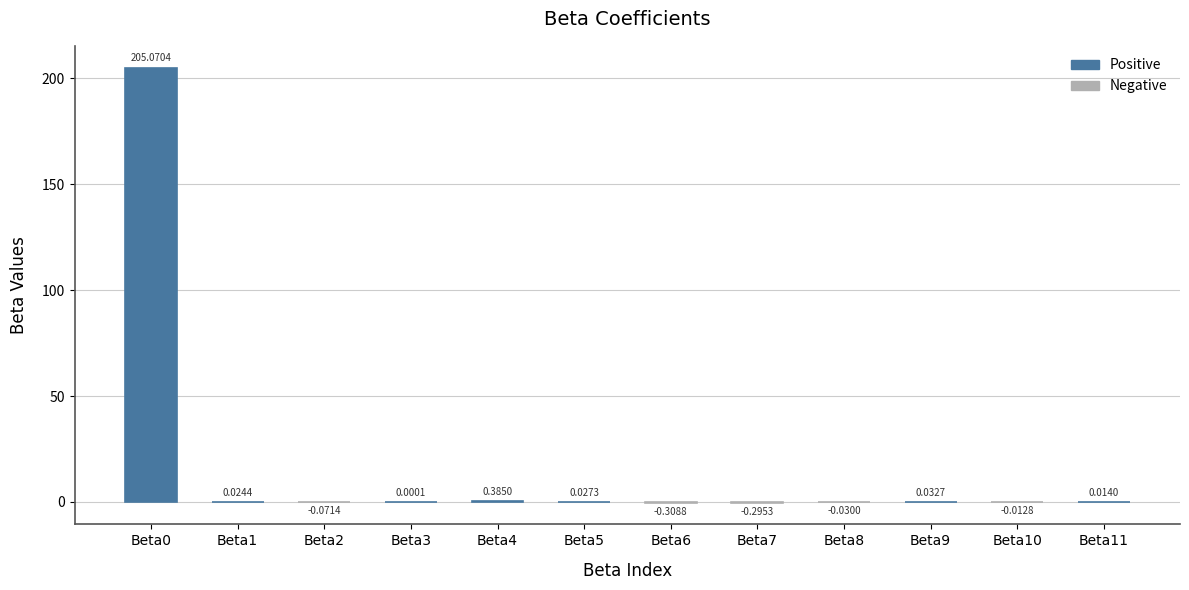

Count the number of data series in this chart.

1